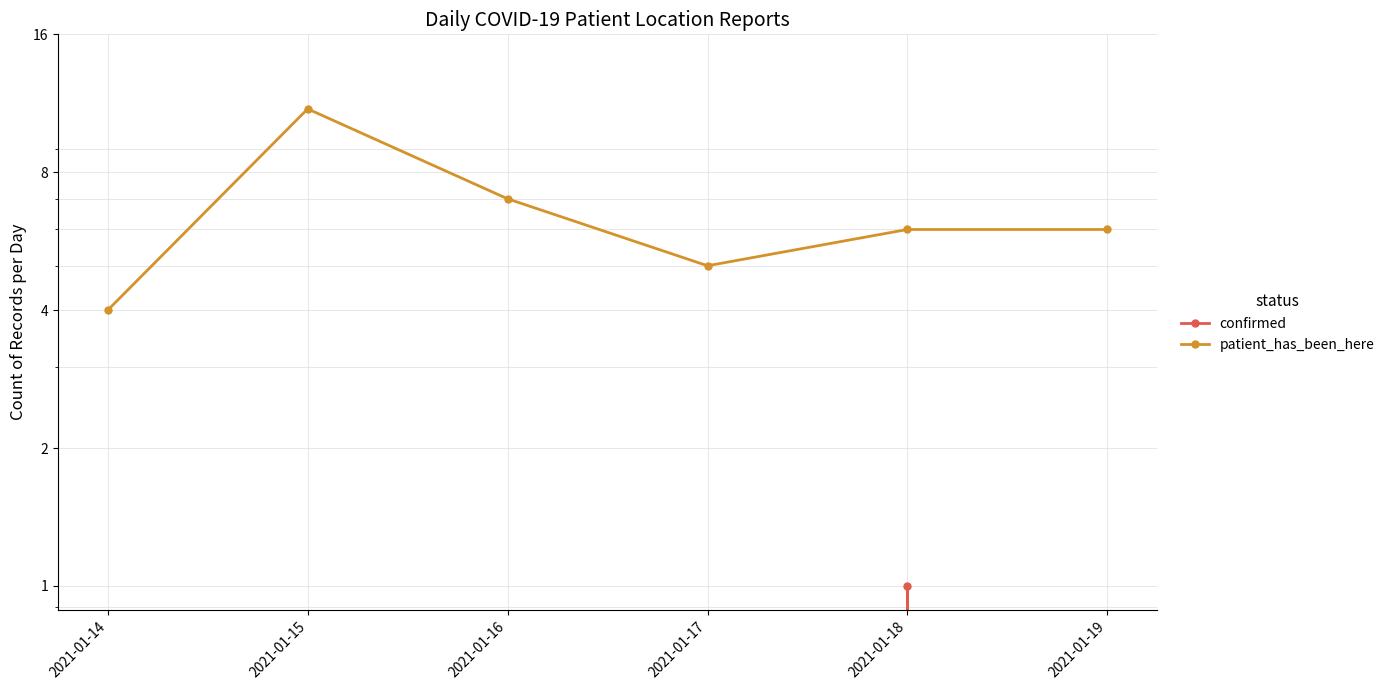

True or false: confirmed and patient_has_been_here intersect in this chart.

False